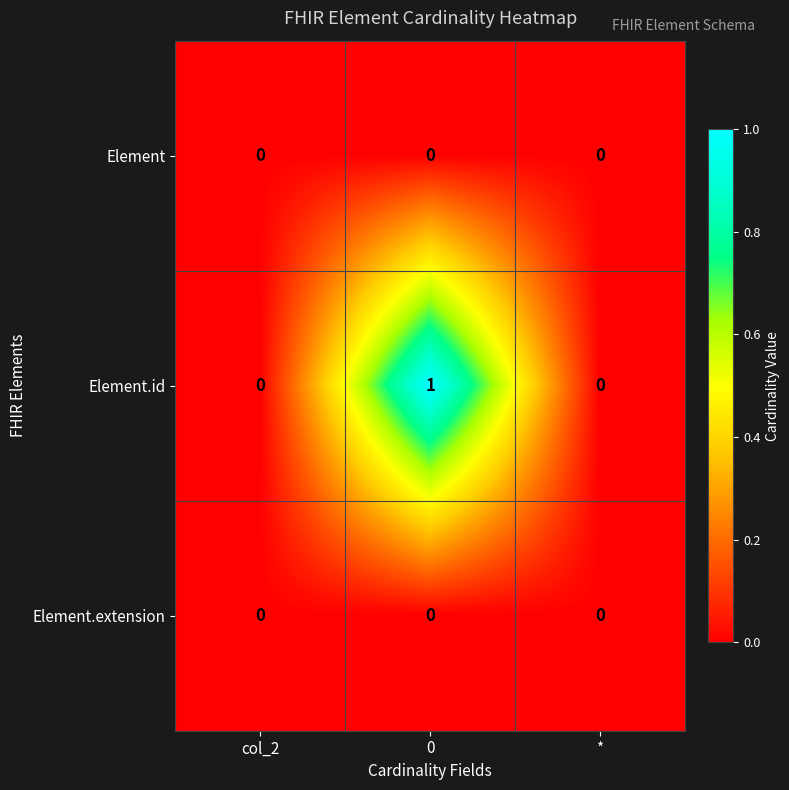

Reading right to left, extract all data points from this chart.

Element: 0	0	0
Element.id: 0	1	0
Element.extension: 0	0	0